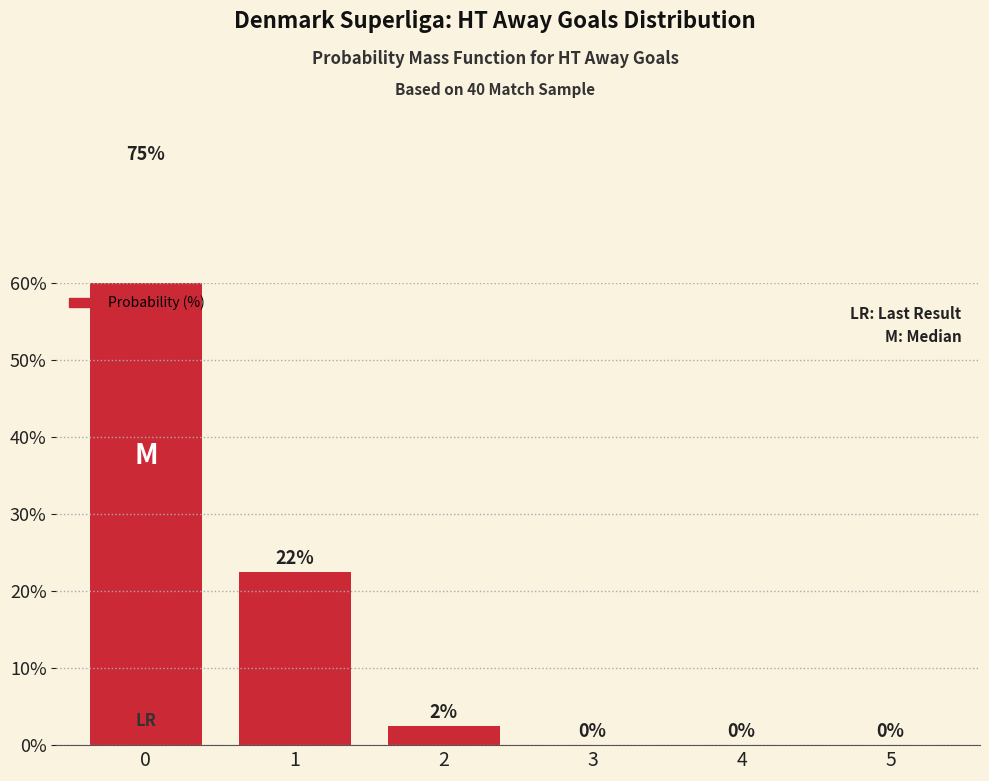

True or false: the data shows -26.8 at 5.

False